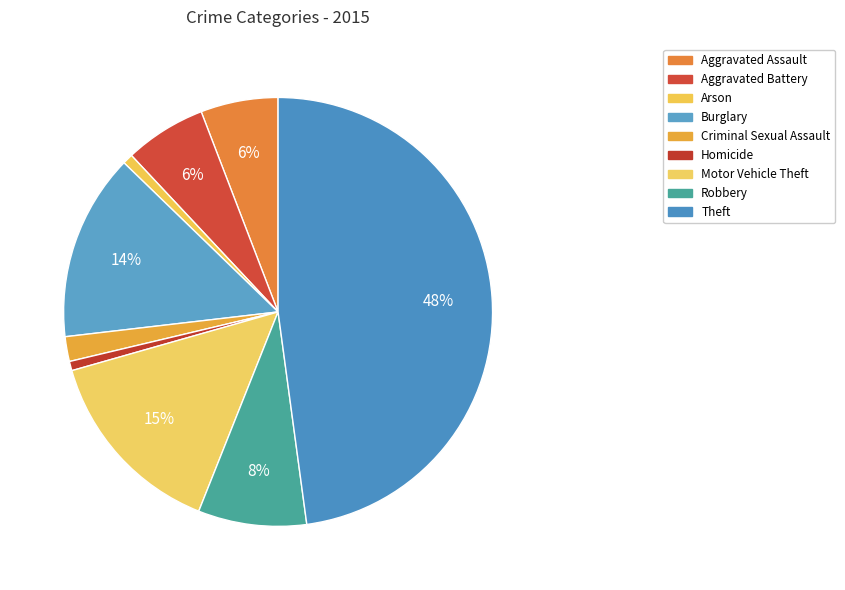

Does any single category account for the majority?

No